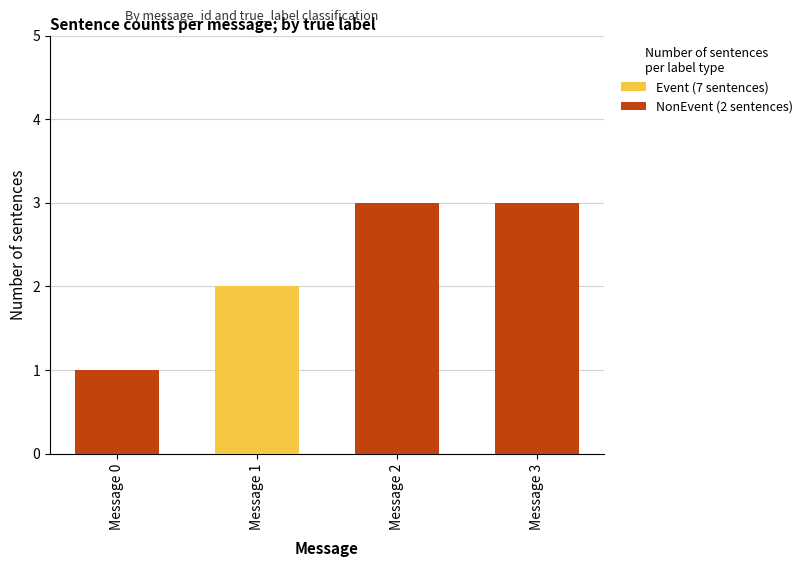

Does the chart contain stacked bars?

Yes